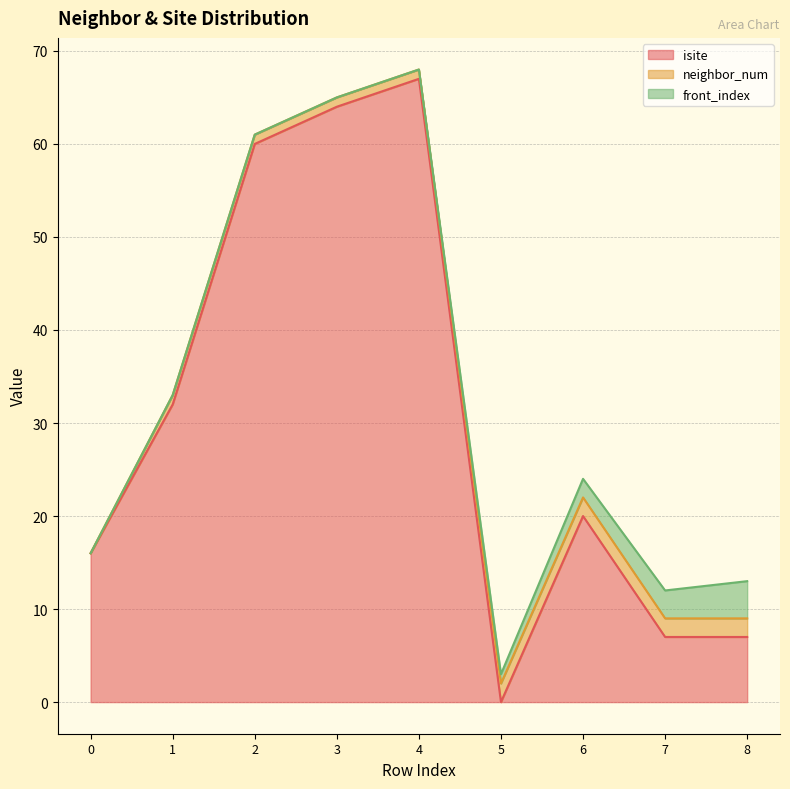

Rank the categories by isite value from lowest to highest.

5, 7, 8, 0, 6, 1, 2, 3, 4